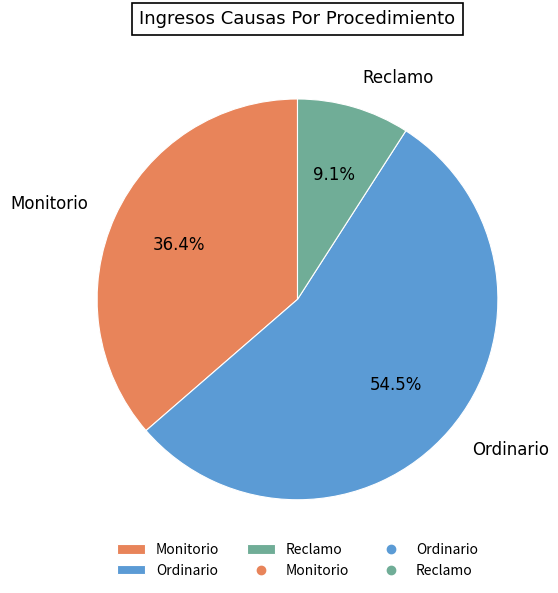

Rank the categories by value from highest to lowest.

Ordinario, Monitorio, Reclamo